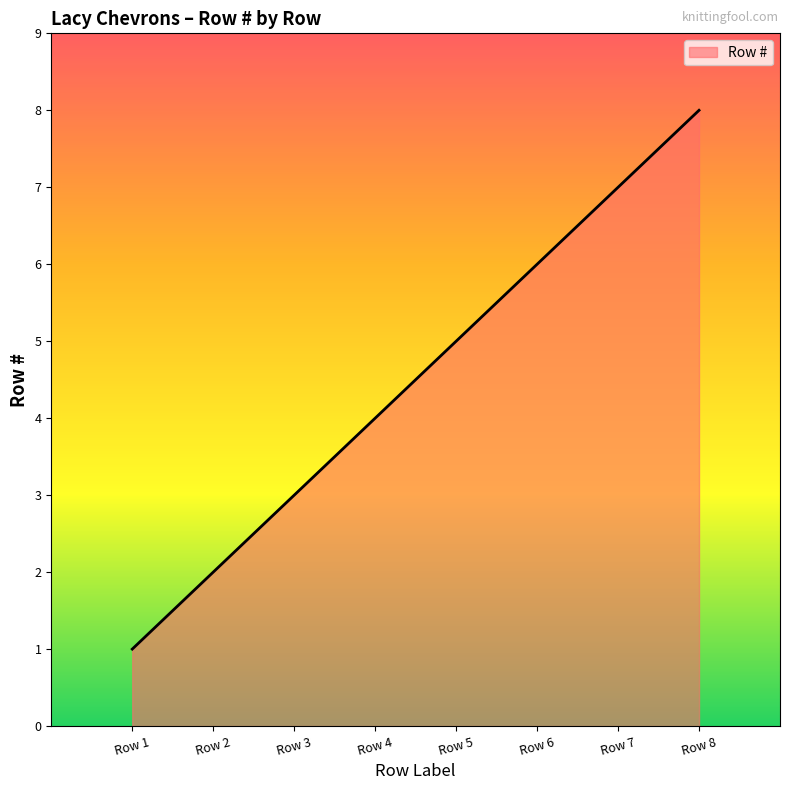

What is the ratio of the value at Row 4 to the value at Row 3?

1.3